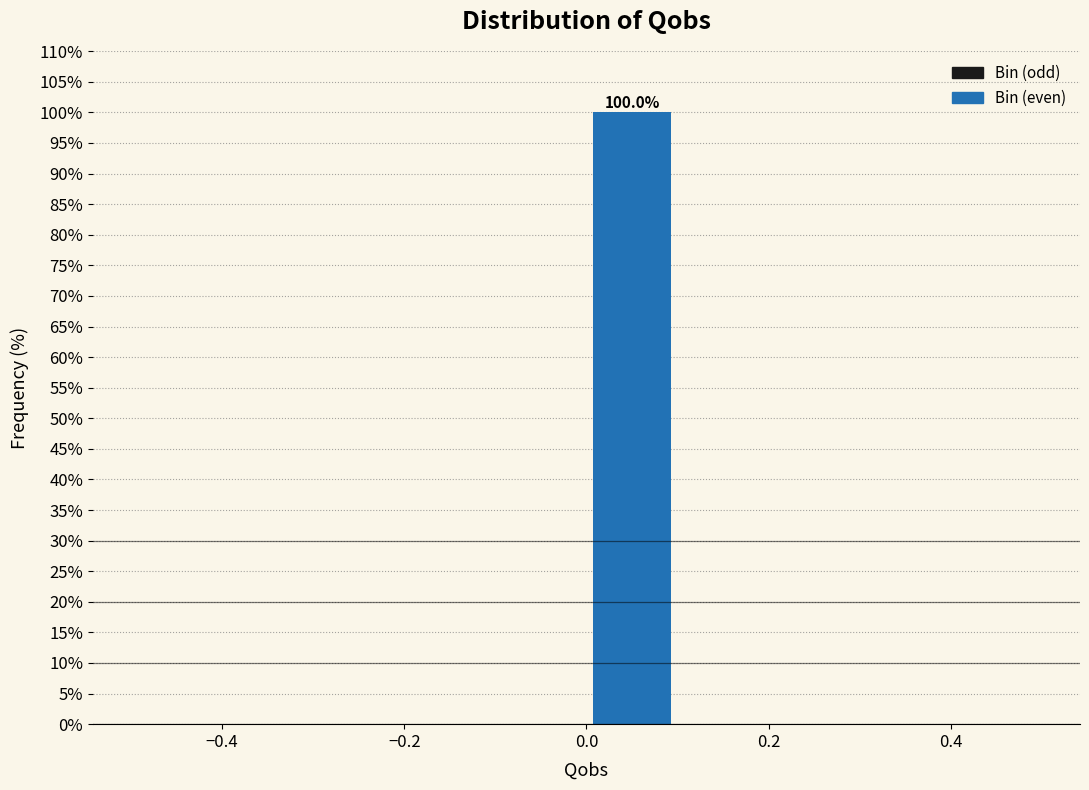

Over which range of the x-axis is the bar tallest?

0.0 to 0.1